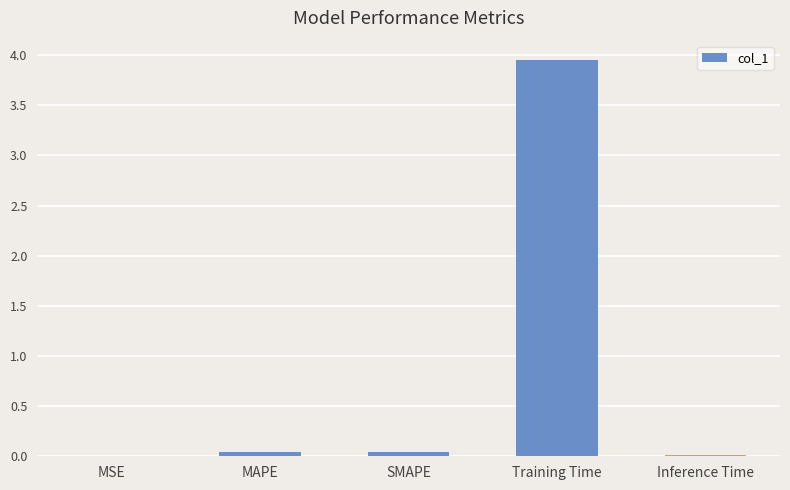

Is it true that the value at SMAPE is 0.0?

True